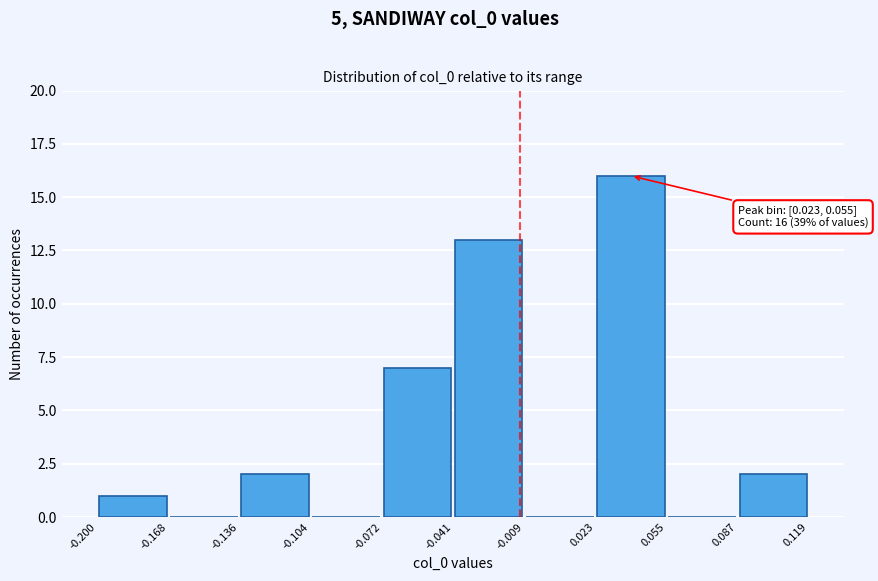

Which range on the x-axis has the tallest bar?

0.023 to 0.055